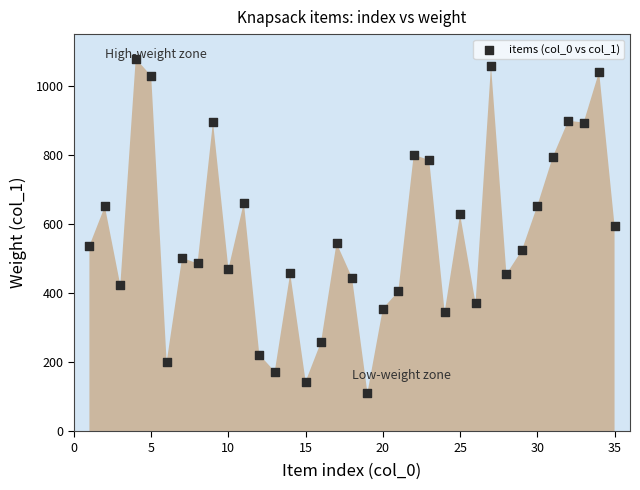

What is the range of X values (max minus min)?

34